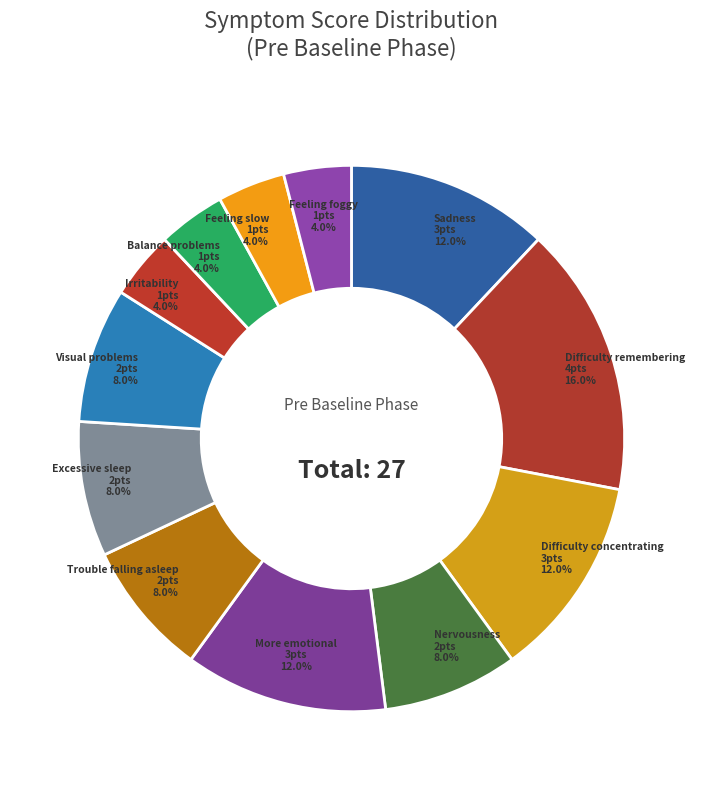

To the nearest percent, what is the average slice percentage?

8%